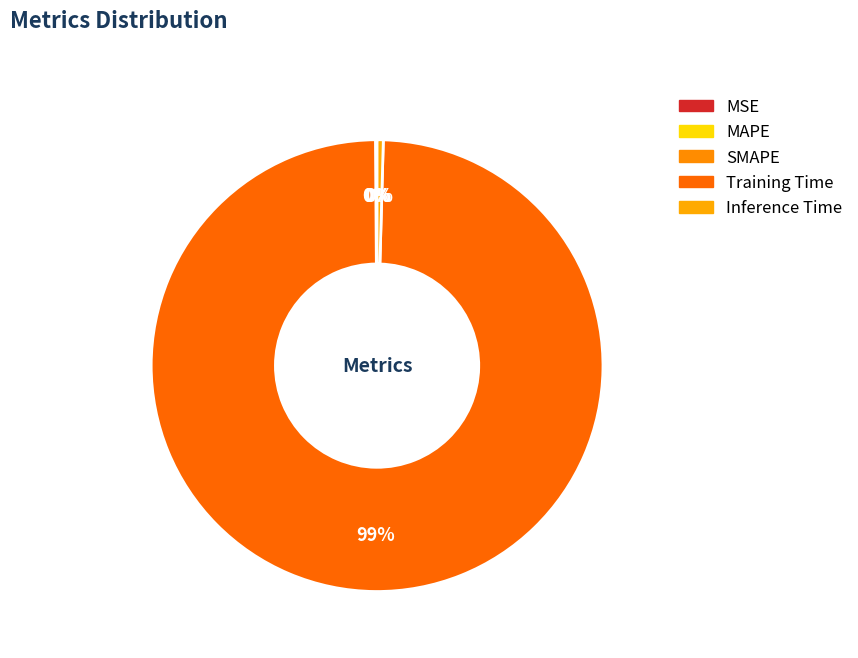

Do MSE and Training Time together represent more than half of the pie?

Yes